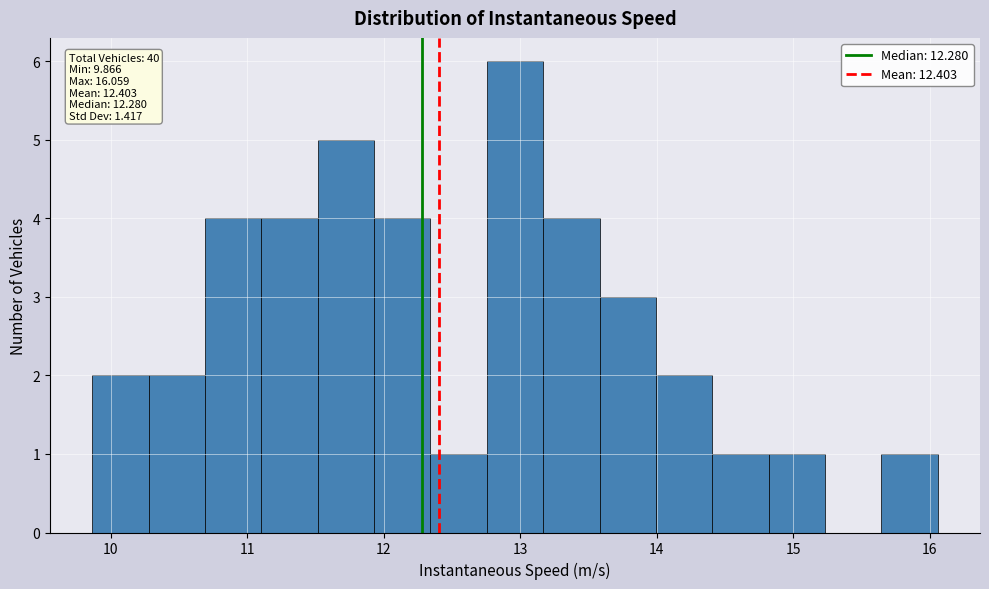

Which range on the x-axis has the tallest bar?

12.8 to 13.2